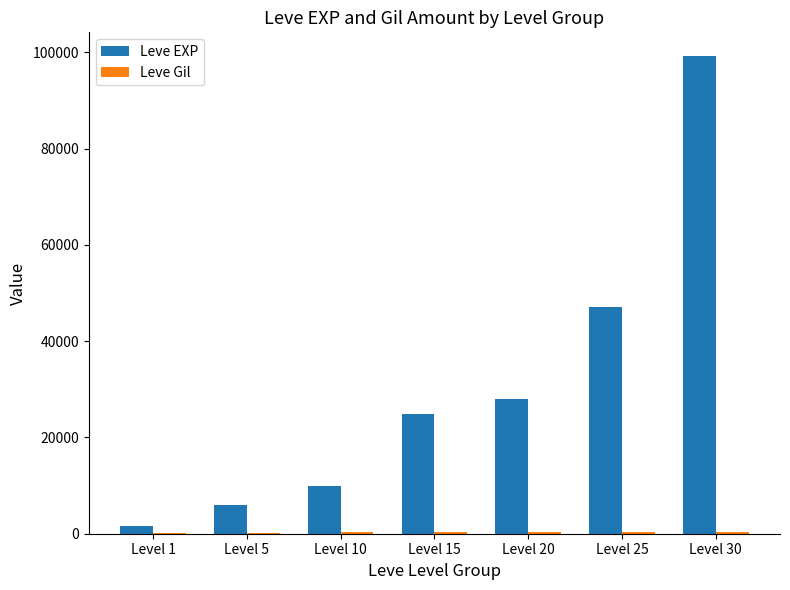

Count the number of data series in this chart.

2